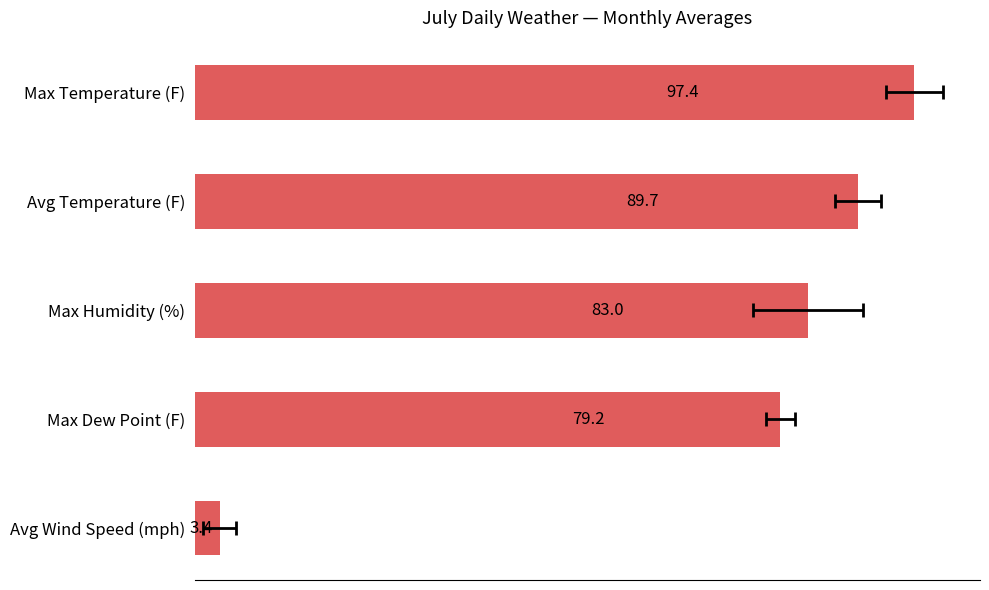

What is the value of the 5th bar from the left?

3.4